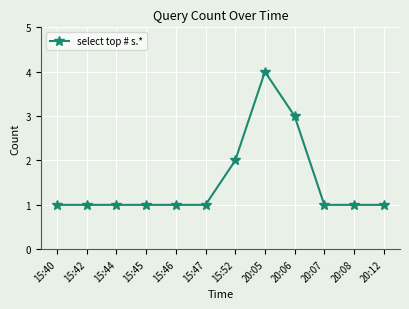

Is it true that the value at 15:52 is 2?

True